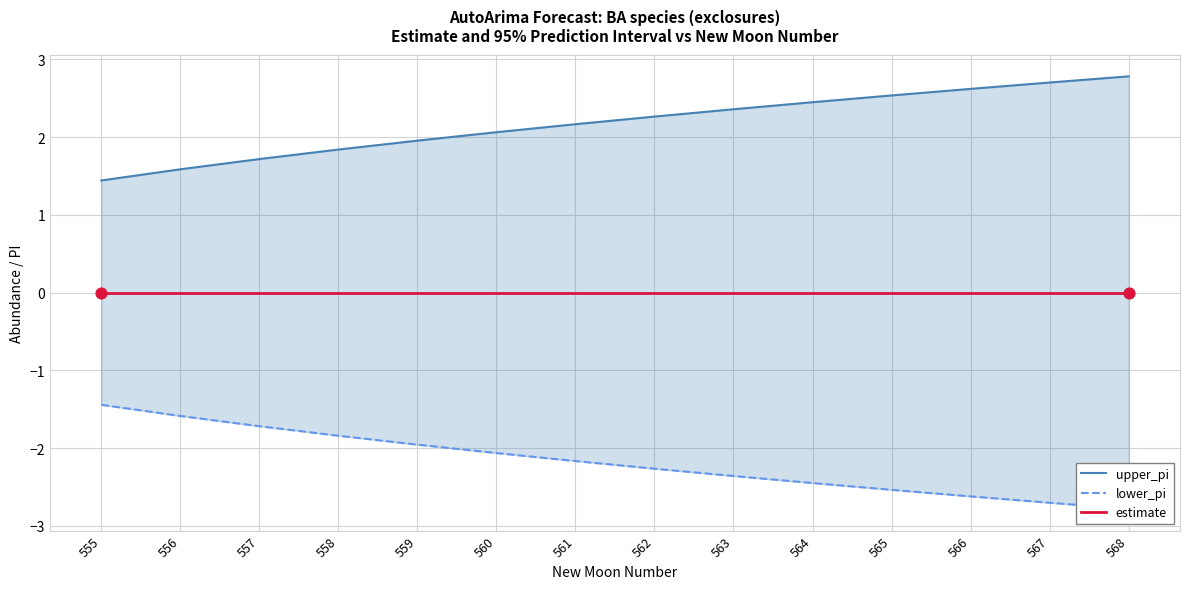

Is the value of upper_pi at 558 greater than the value of lower_pi at 560?

Yes